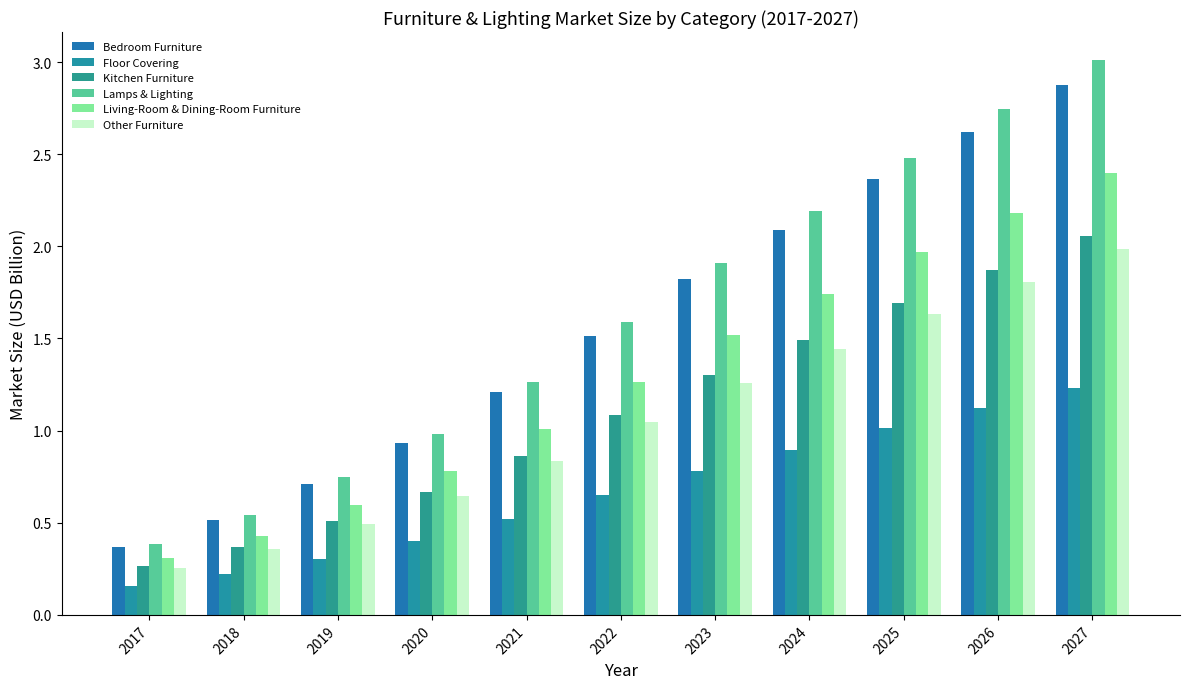

Is it true that Bedroom Furniture equals 2.4 at 2025?

True